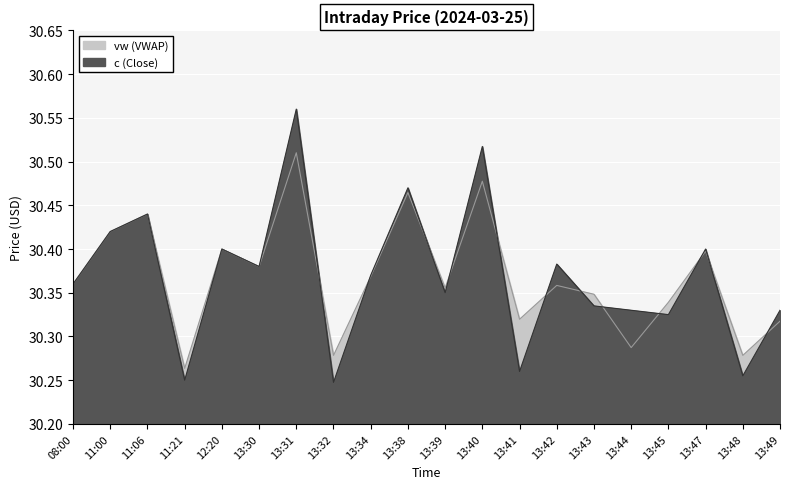

Count the vw values in the range 30 to 31.

20